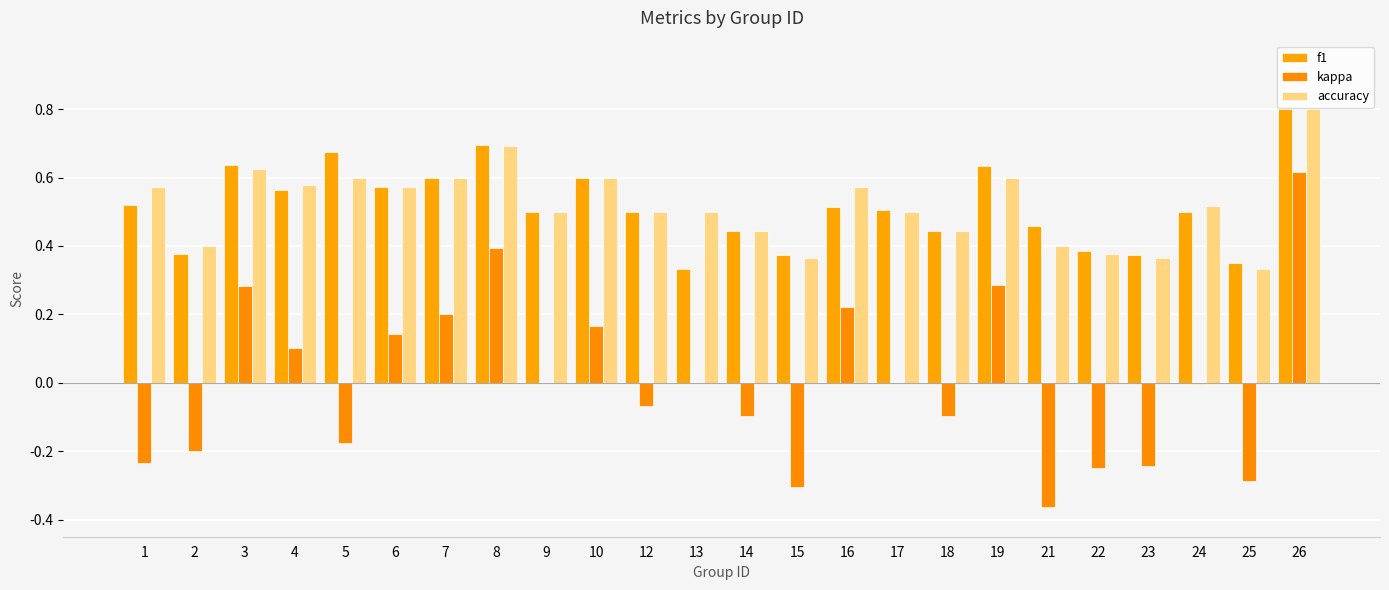

What are all the series names shown in the legend?

f1, kappa, accuracy